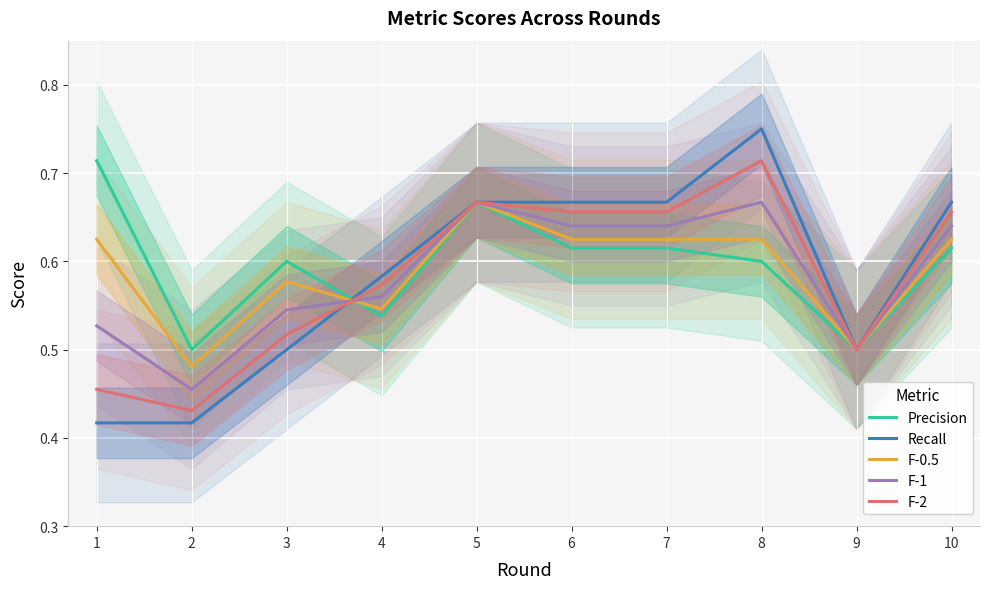

After their last crossing, which series has the higher values: F-0.5 or F-1?

F-1